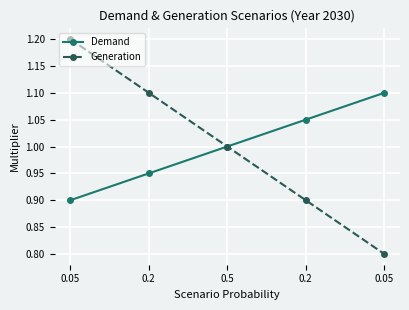

What is the sum of all Demand values?

5.0